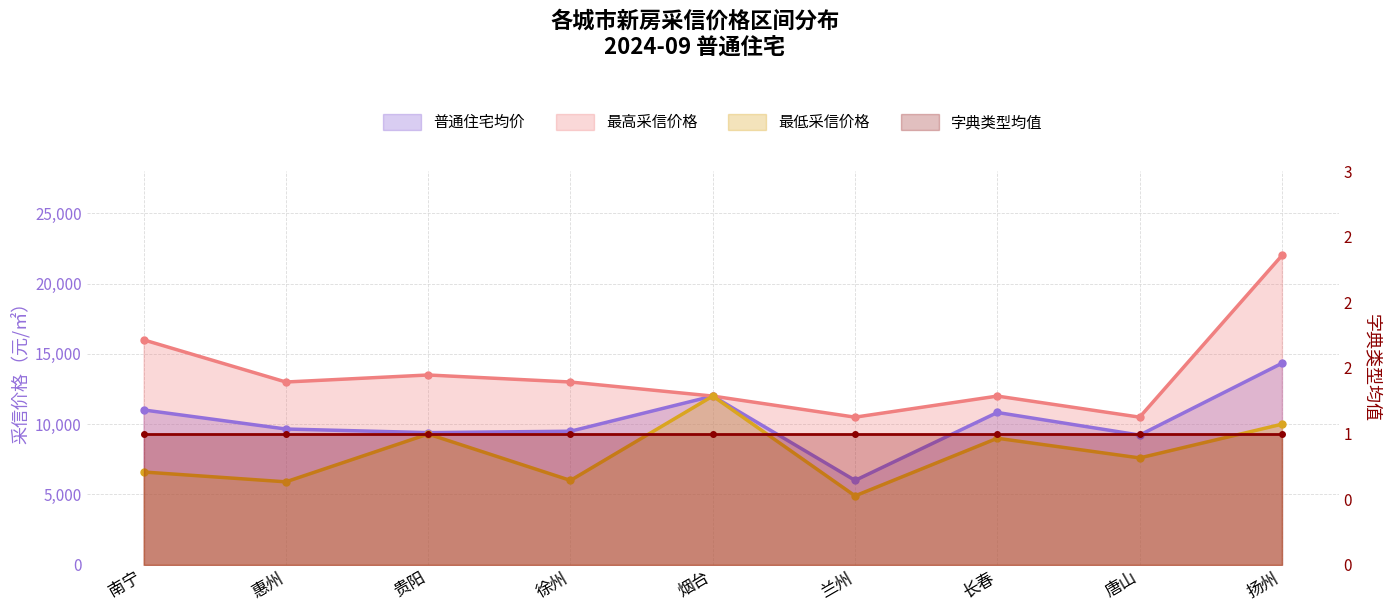

What is the greatest value displayed?

22000